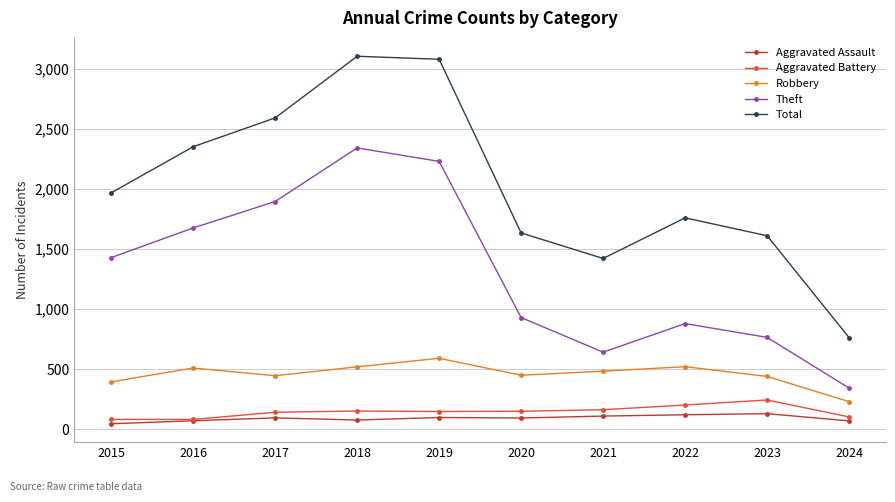

Which category has the highest value in the Robbery series?

2019